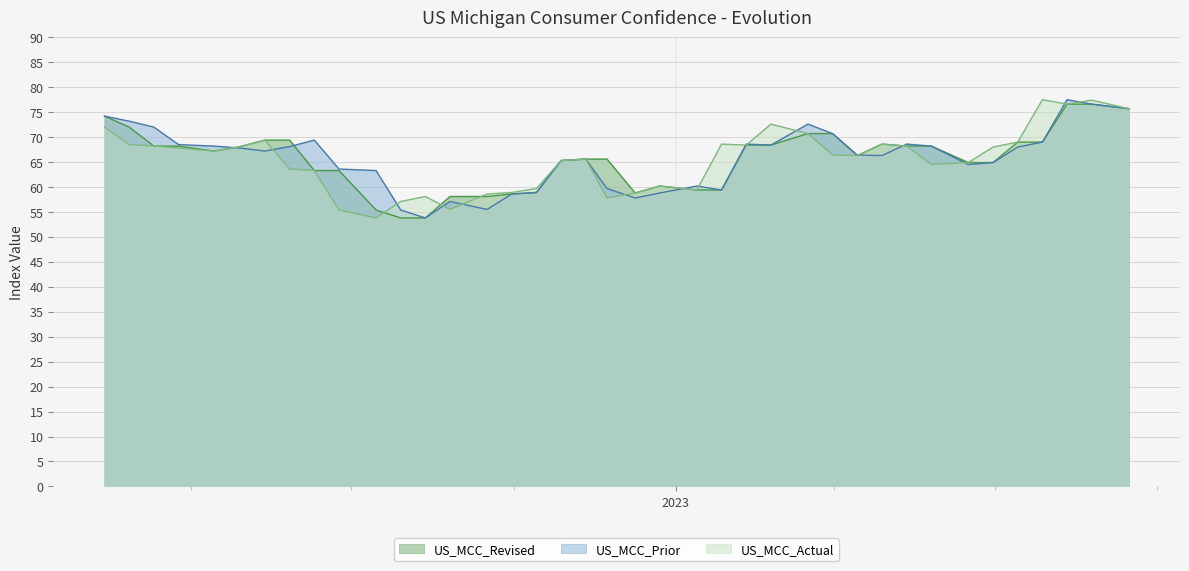

Between 2023-06-30 and 2022-08-12, which series saw the biggest shift?

US_MCC_Prior